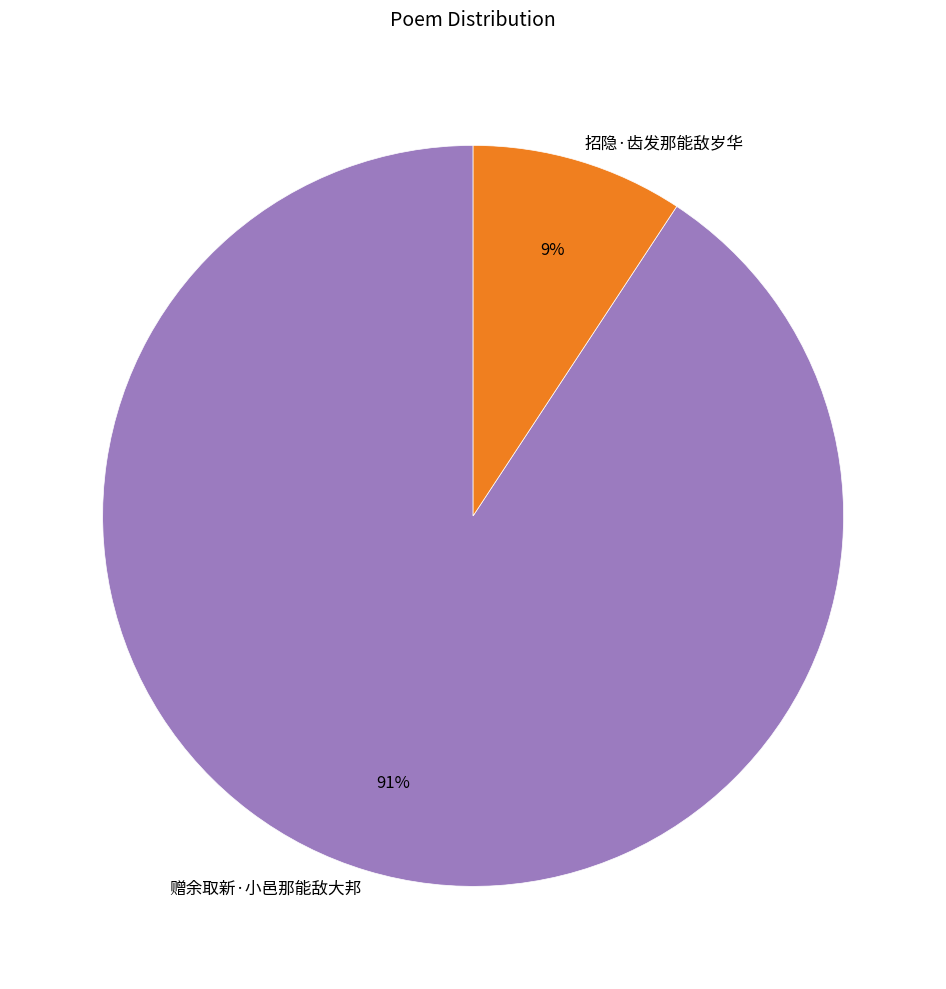

To the nearest percent, what is the combined percentage of 赠余取新·小邑那能敌大邦 and 招隐·齿发那能敌岁华?

100%